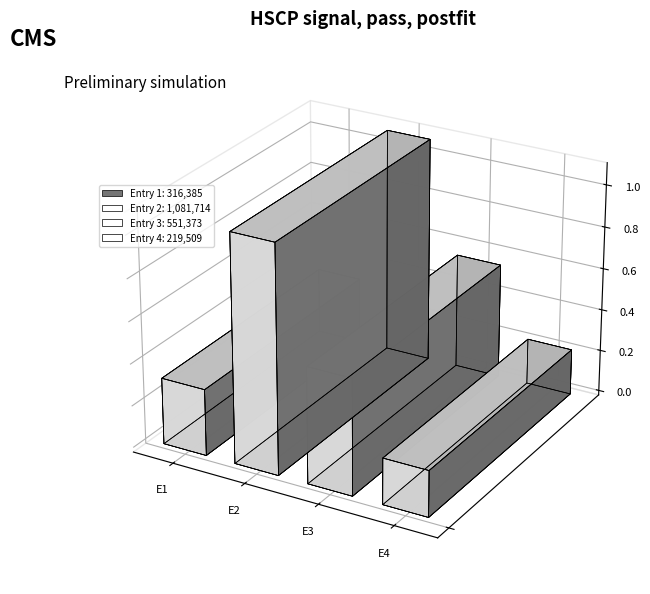

Reading left to right, extract all data points from this chart.

316385	1081714	551373	219509